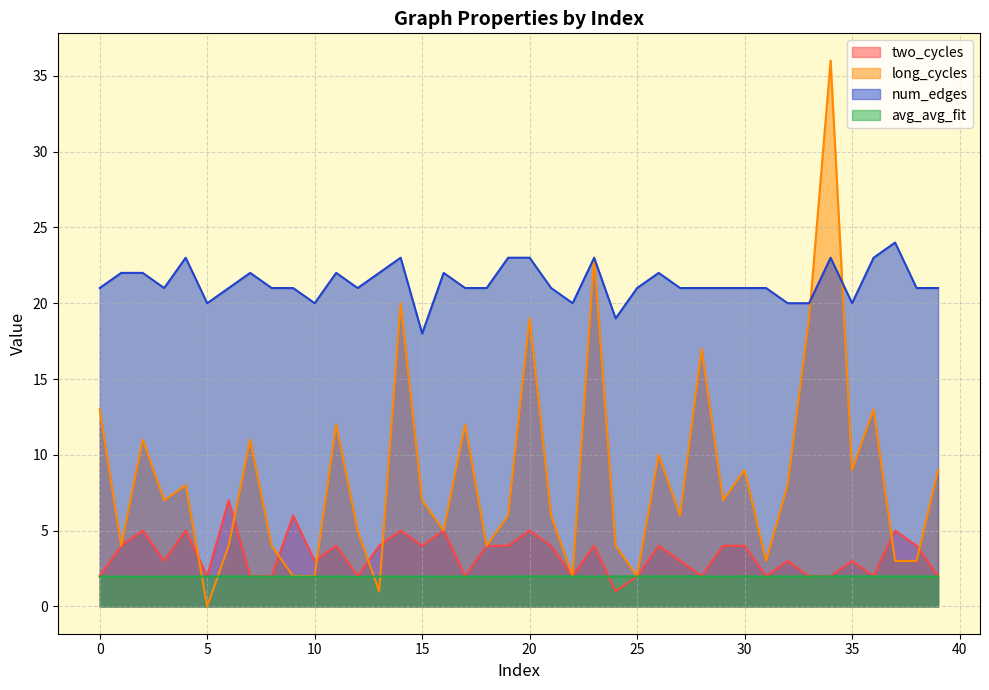

What is the difference between the long_cycles values at 18 and 23?

19.0